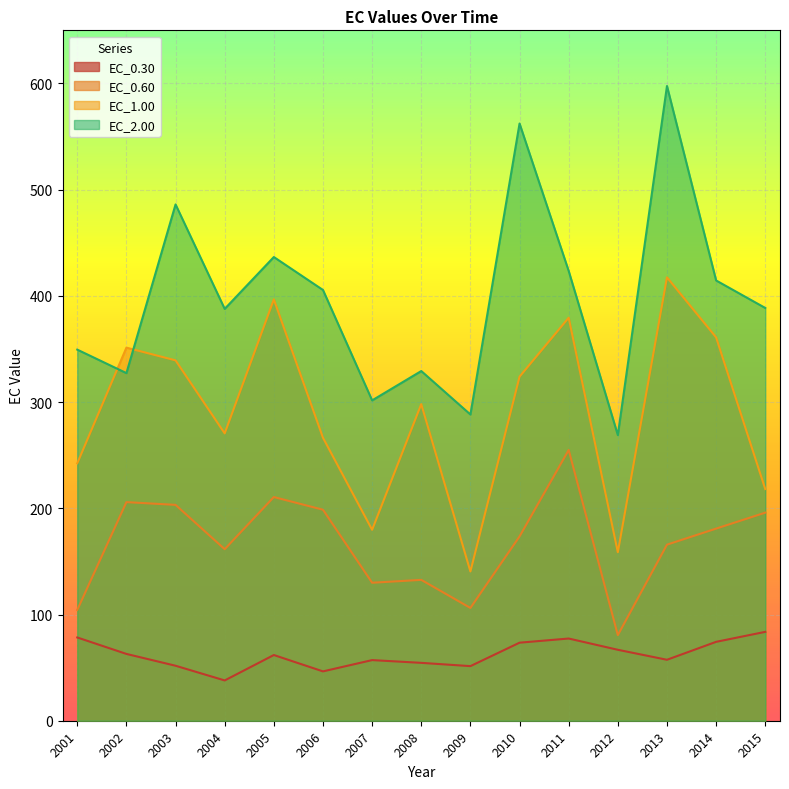

List the labels in order of EC_0.30 value, smallest first.

2004, 2006, 2009, 2003, 2008, 2007, 2013, 2005, 2002, 2012, 2010, 2014, 2011, 2001, 2015